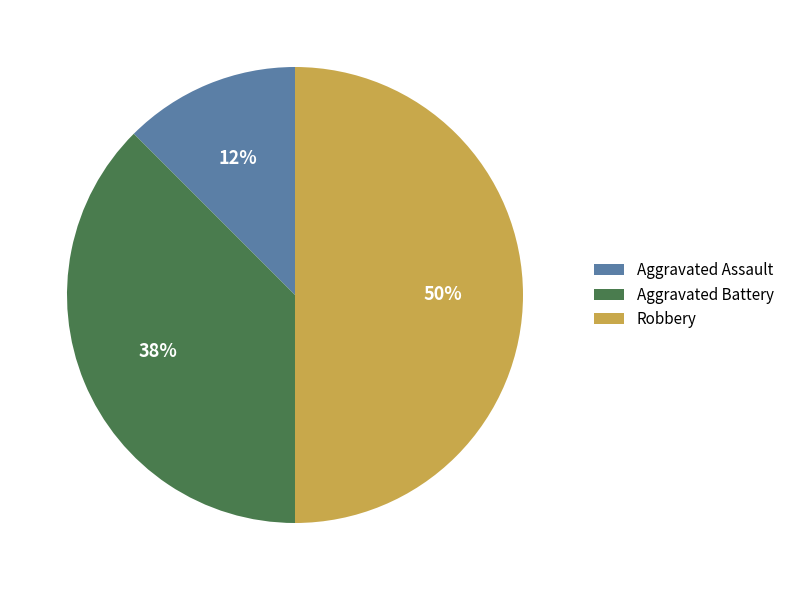

To the nearest percent, what is the average slice percentage?

33%